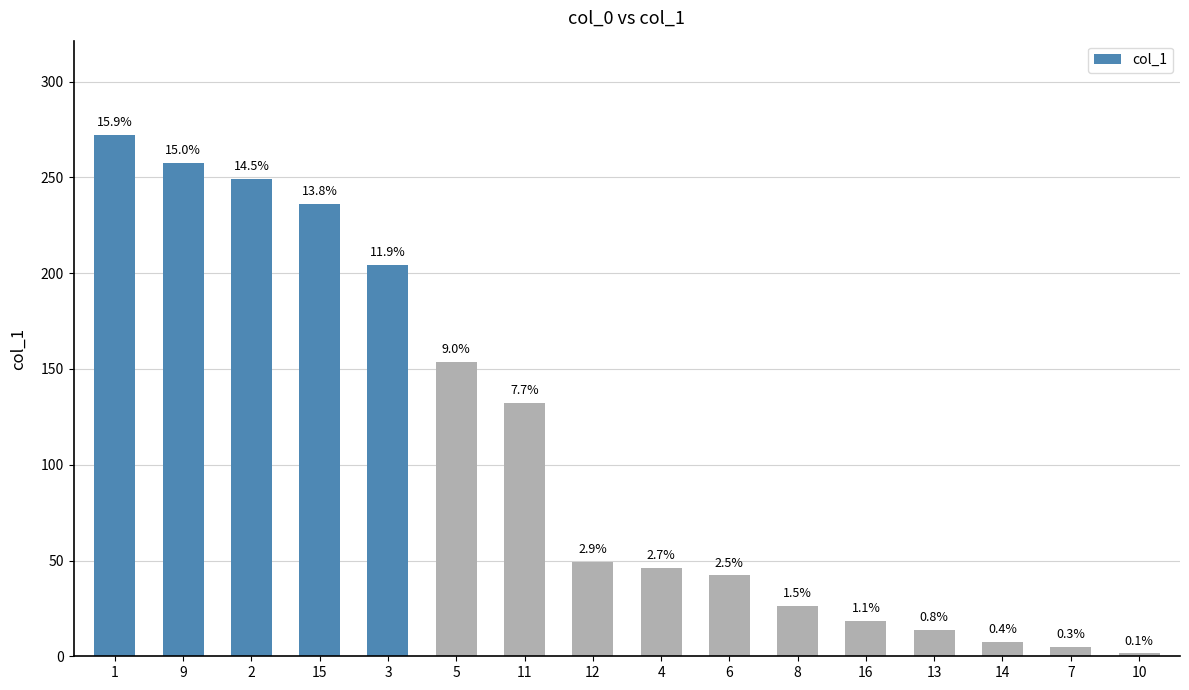

What is the change in value from 2 to 13?

-235.8